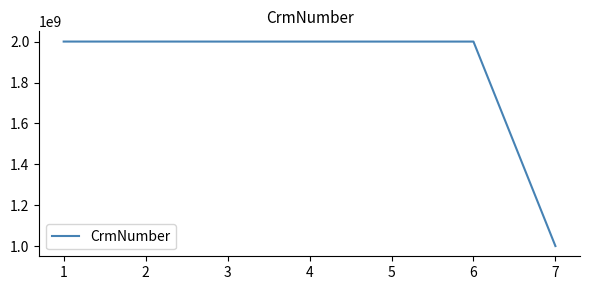

The value at 6 is 665349955. True or false?

False